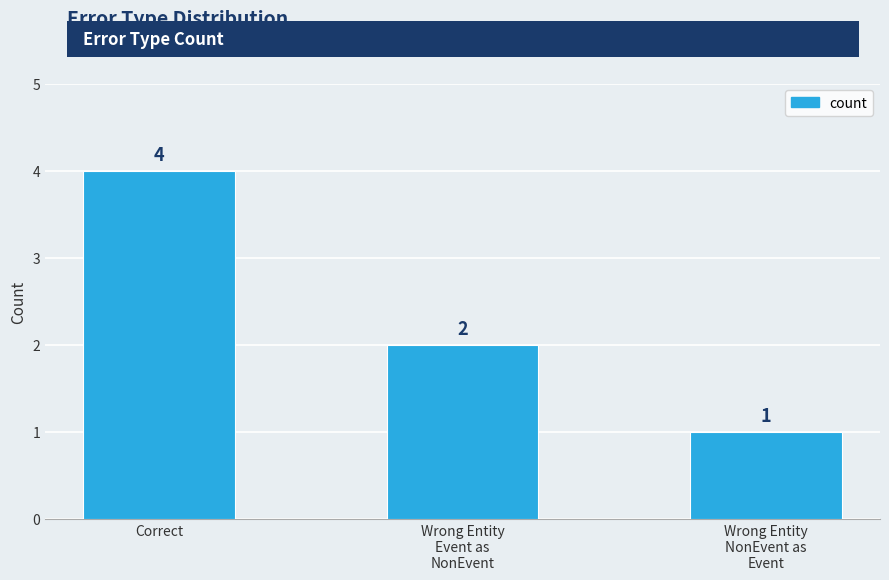

List the labels in order of value, smallest first.

Wrong Entity
NonEvent as
Event, Wrong Entity
Event as
NonEvent, Correct